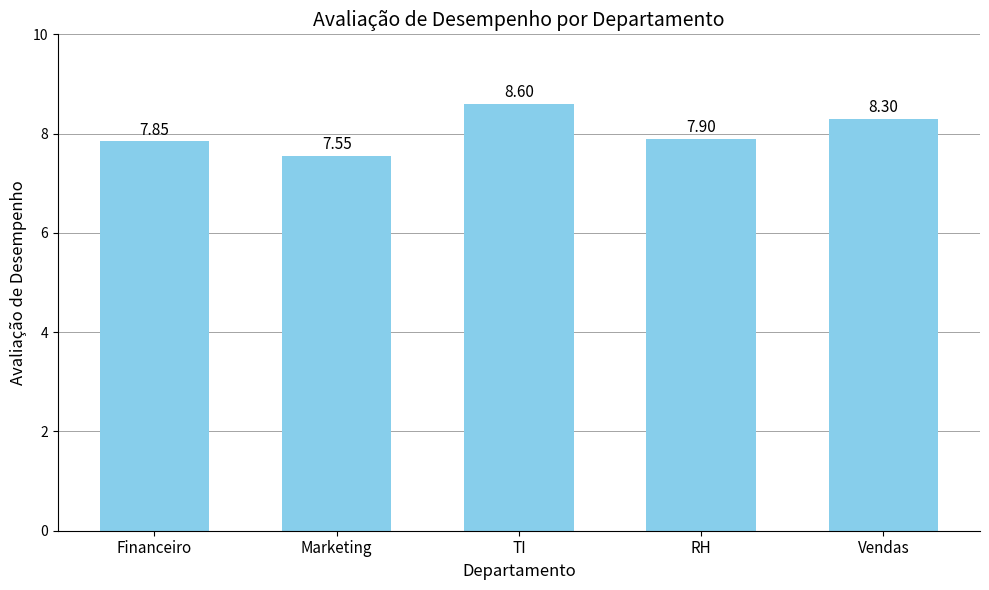

Which label corresponds to the smallest value in the chart?

Marketing